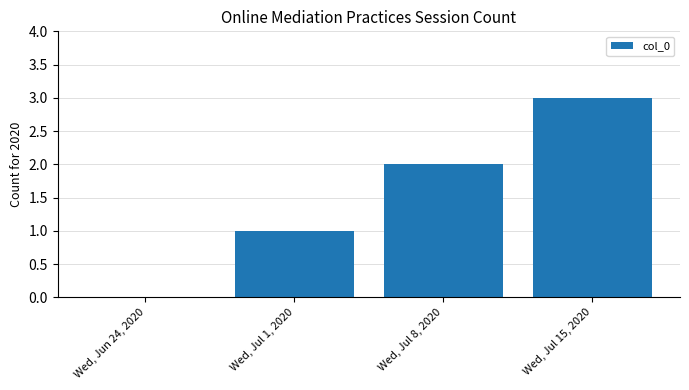

How many data points does each series have?

4